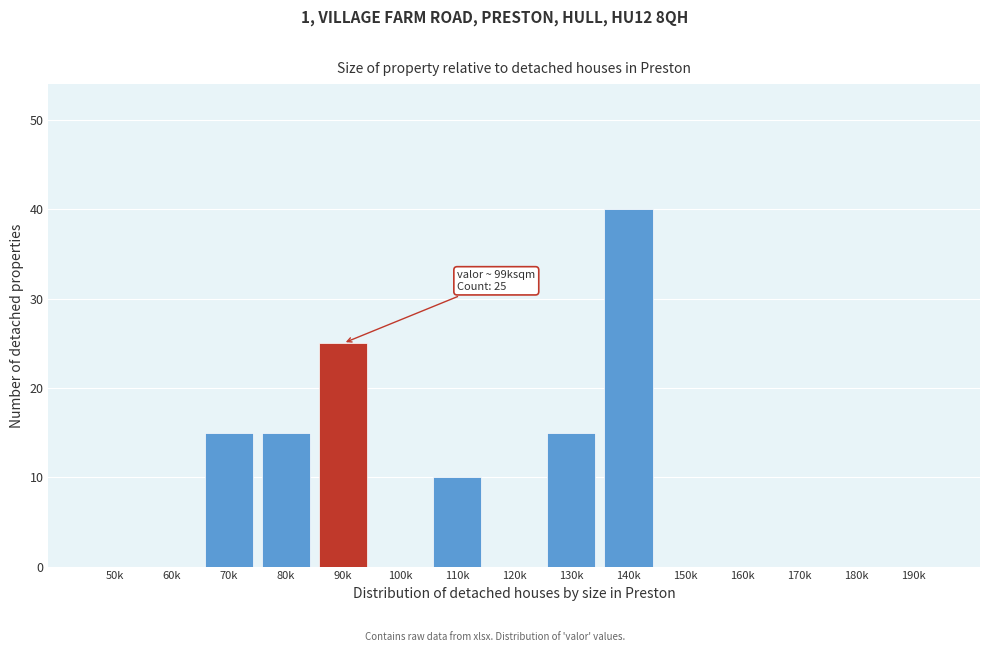

Reading right to left, what are all the values shown in this chart?

190k=0	180k=0	170k=0	160k=0	150k=0	140k=40	130k=15	120k=0	110k=10	100k=0	90k=25	80k=15	70k=15	60k=0	50k=0